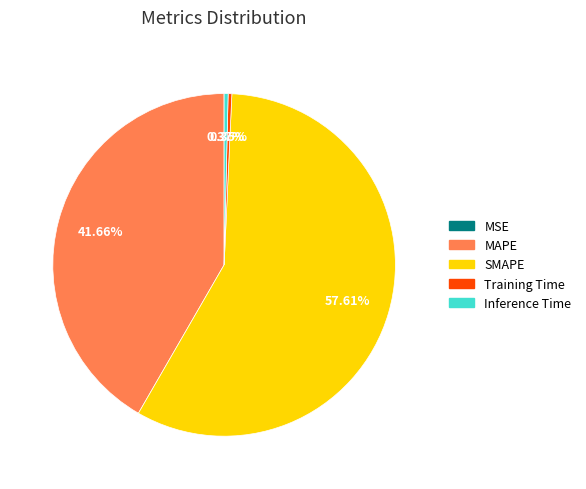

Is it true that SMAPE is 68% of the pie?

False